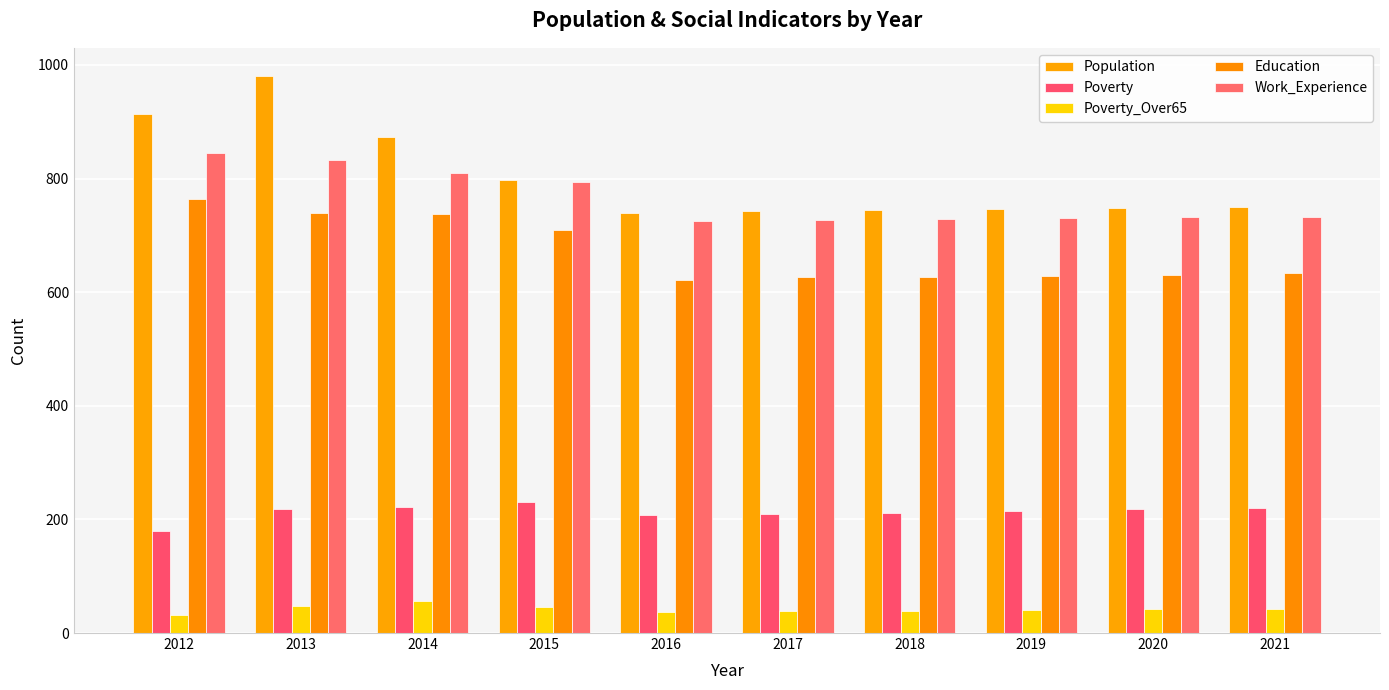

Count the number of categories in the chart.

10